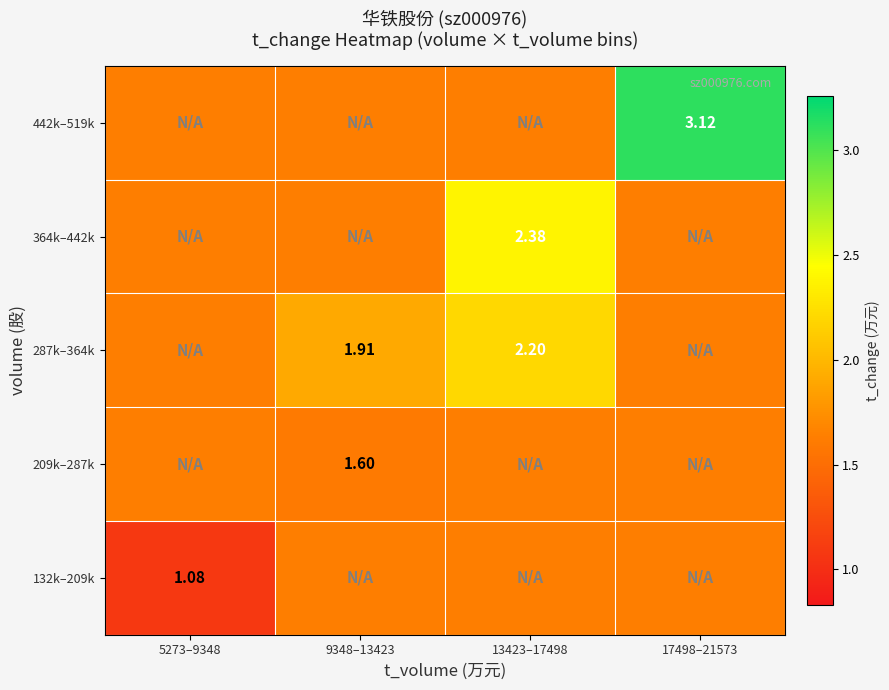

Which series has the largest total across all categories?

442k–519k